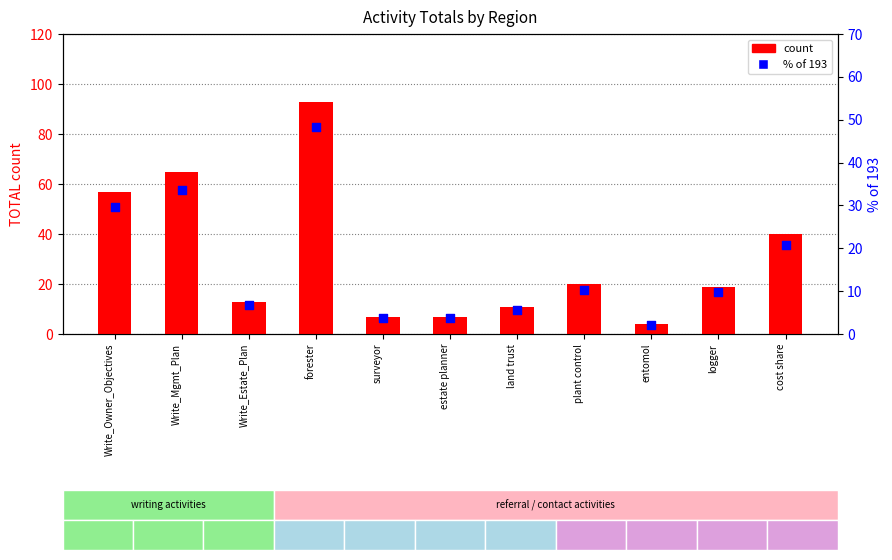

At how many categories does at least one series exceed 45?

3